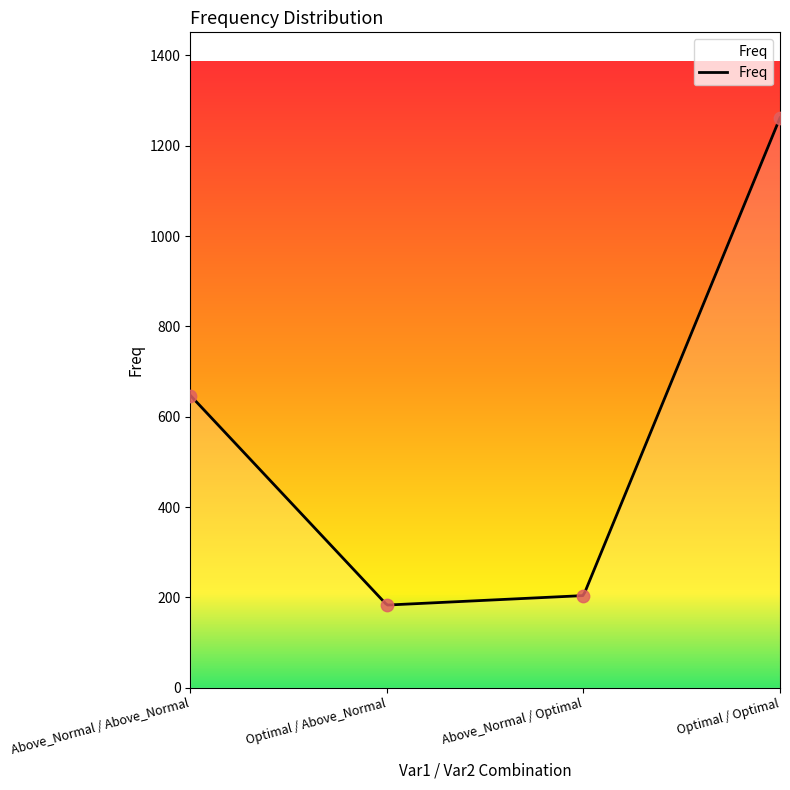

What is the change in value from Above_Normal / Above_Normal to Optimal / Optimal?

+615